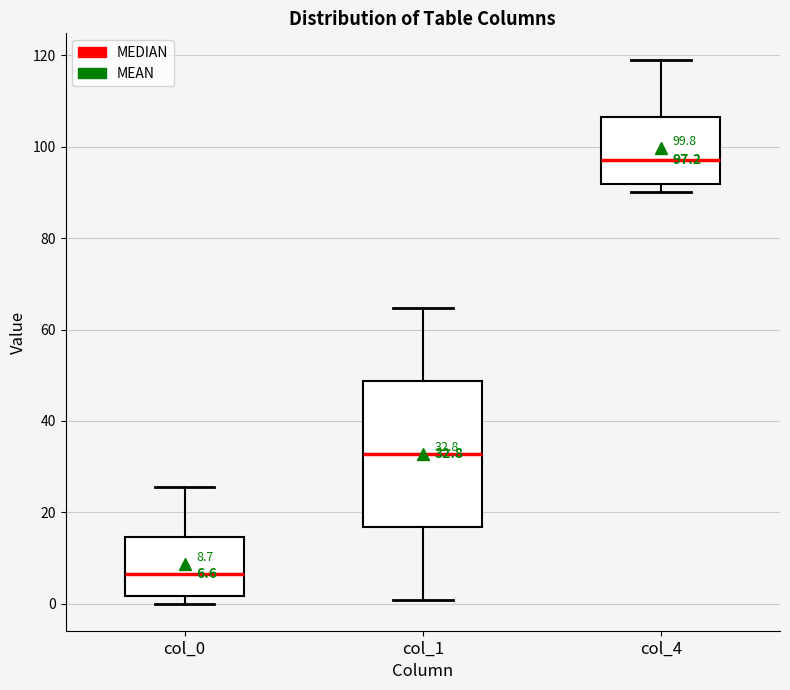

Comparing the boxes themselves (not the whiskers), which one is the tallest?

col_1